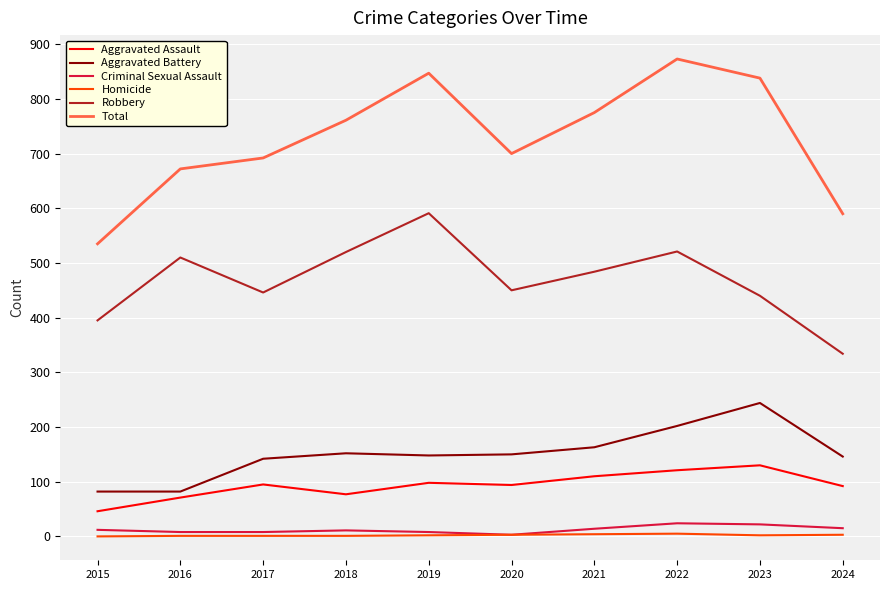

What value does the Homicide series have at 2019?

2